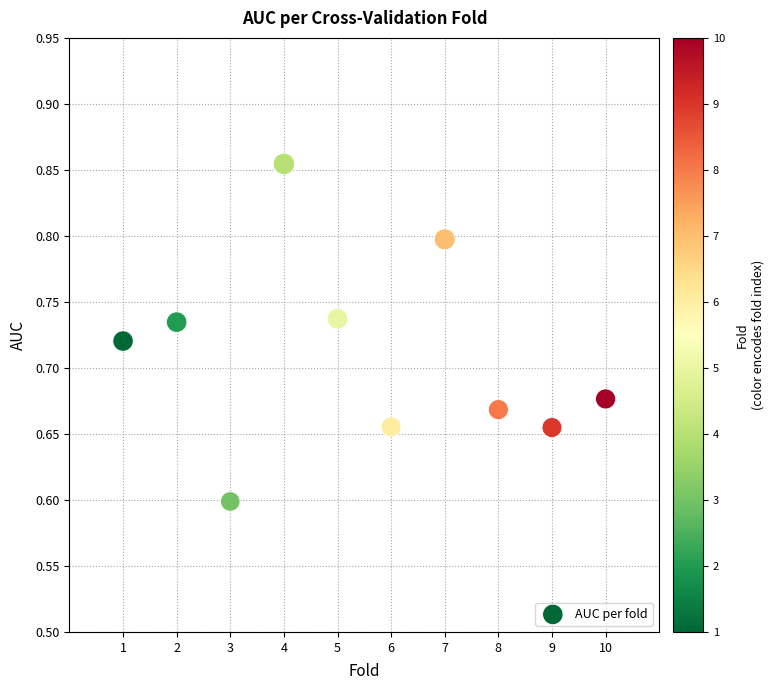

What Y value in the scatter plot is closest to 0?

0.6